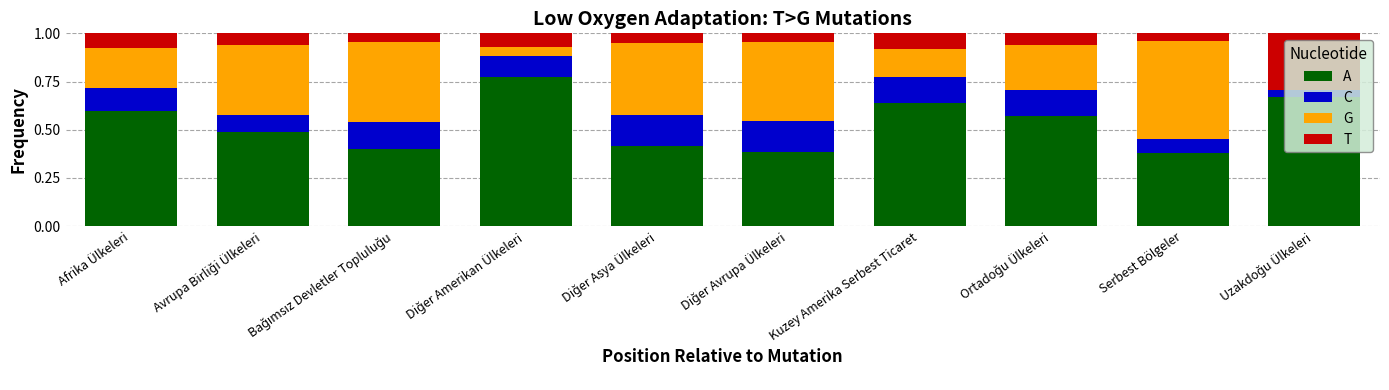

Are the bars horizontal?

No